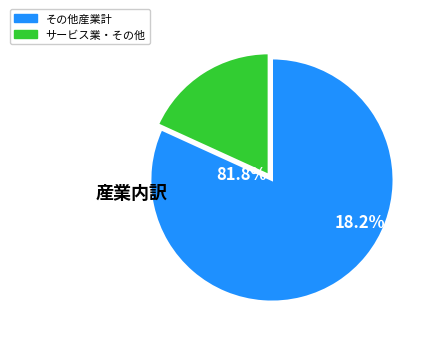

What is the largest slice in the pie chart?

サービス業・その他